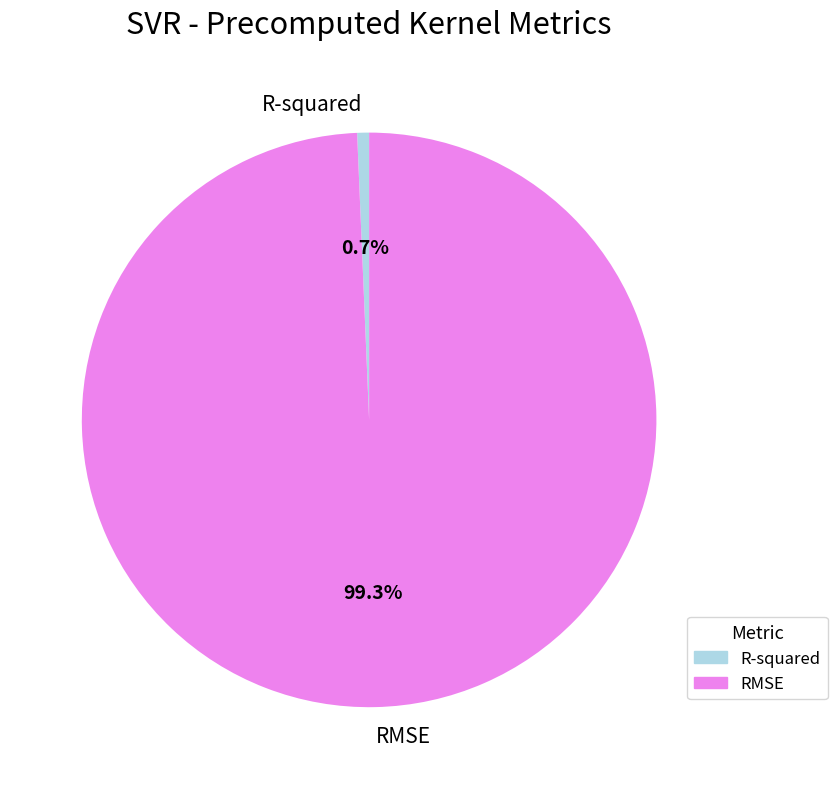

To the nearest percent, what percentage of the pie is RMSE?

99%